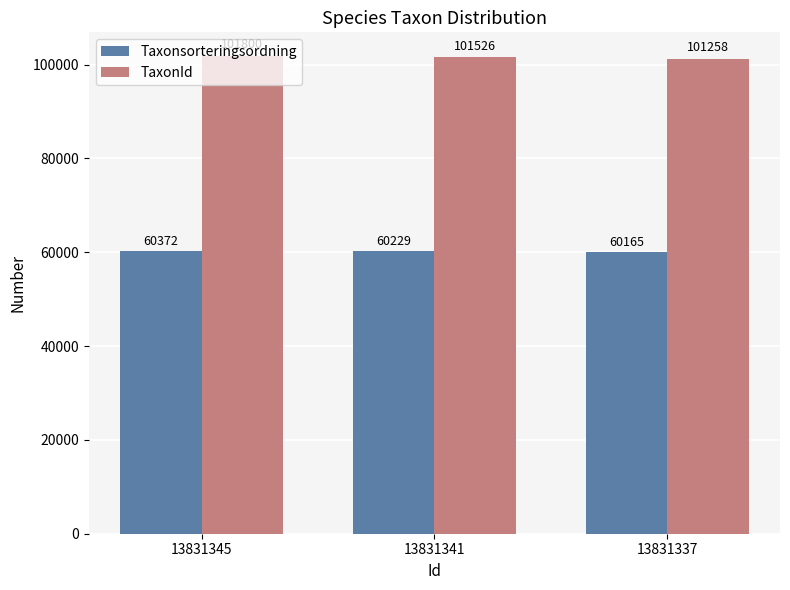

Reading right to left, transcribe all the data shown in this chart.

Taxonsorteringsordning: 13831337=60165	13831341=60229	13831345=60372
TaxonId: 13831337=101258	13831341=101526	13831345=101800